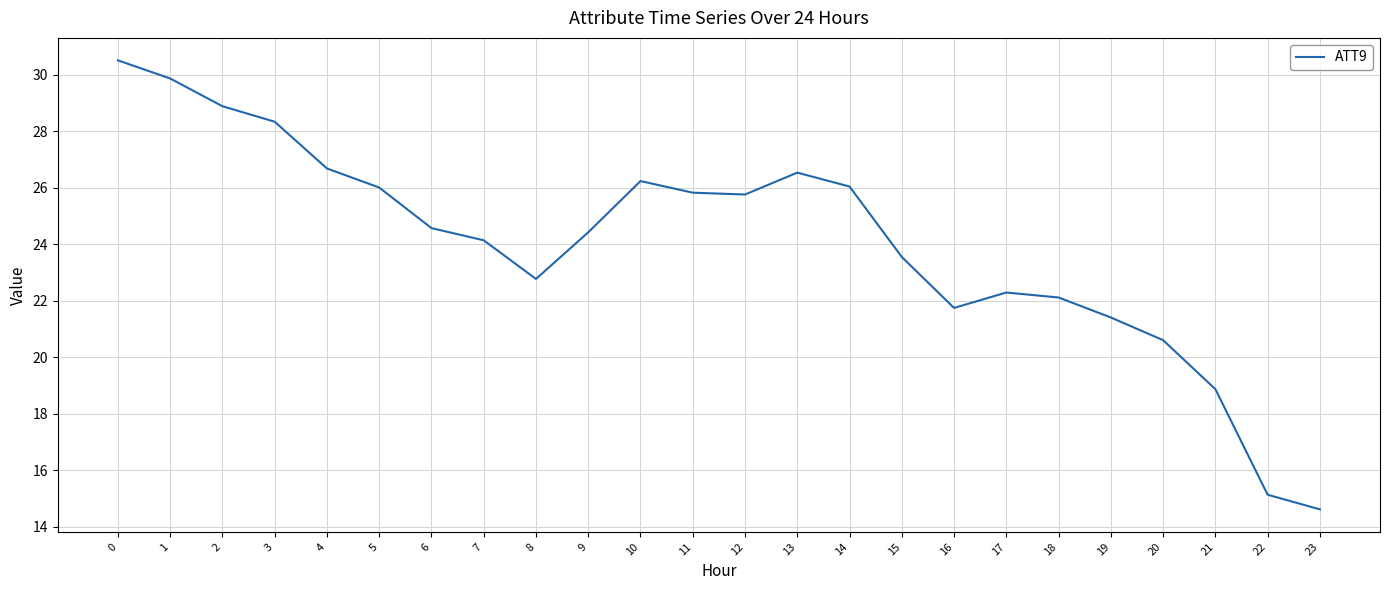

Which label corresponds to the smallest value in the chart?

23